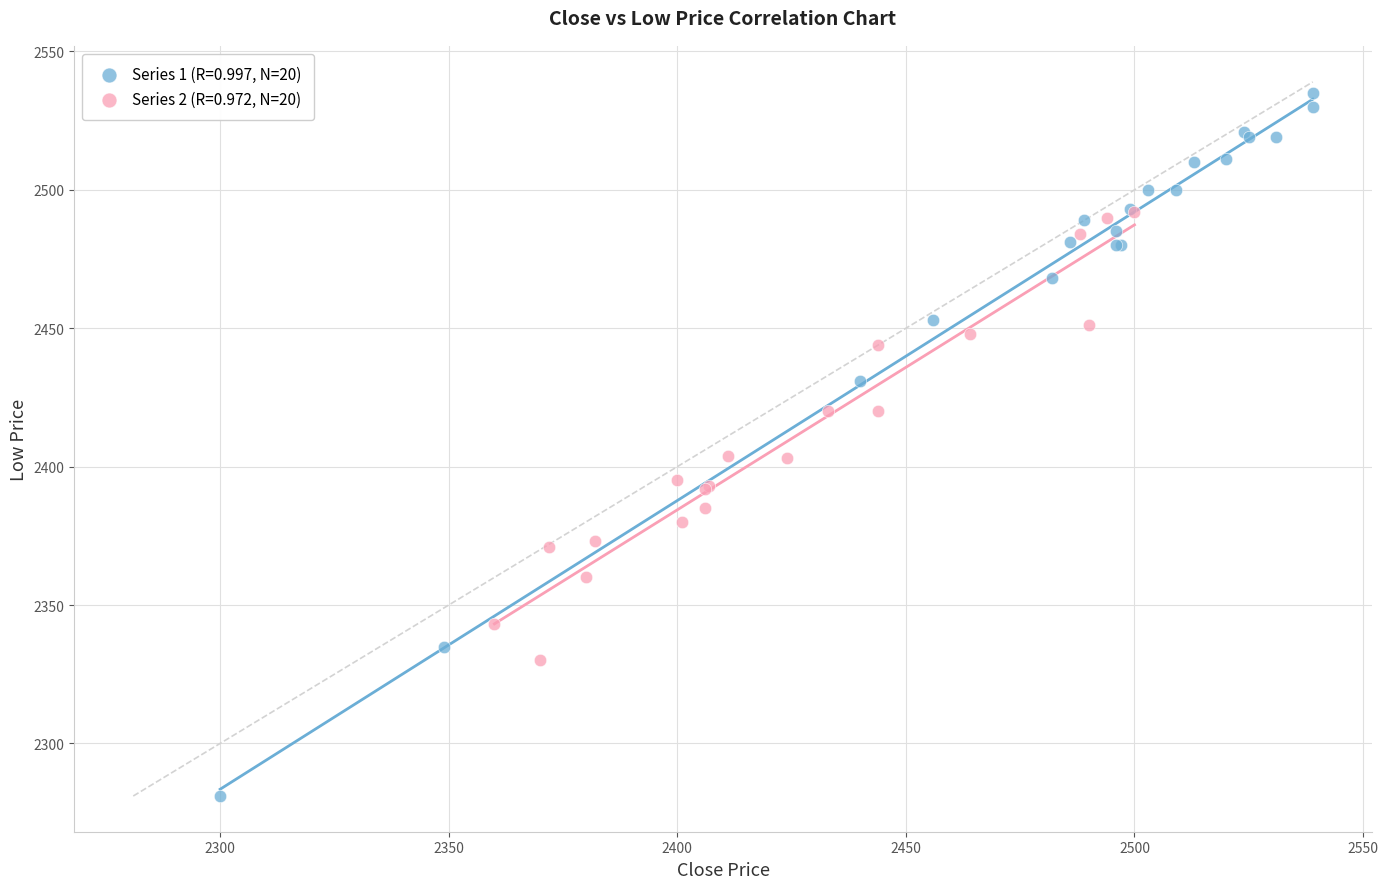

Which series has the widest spread of Y values?

Series 1 (R=0.997, N=20)